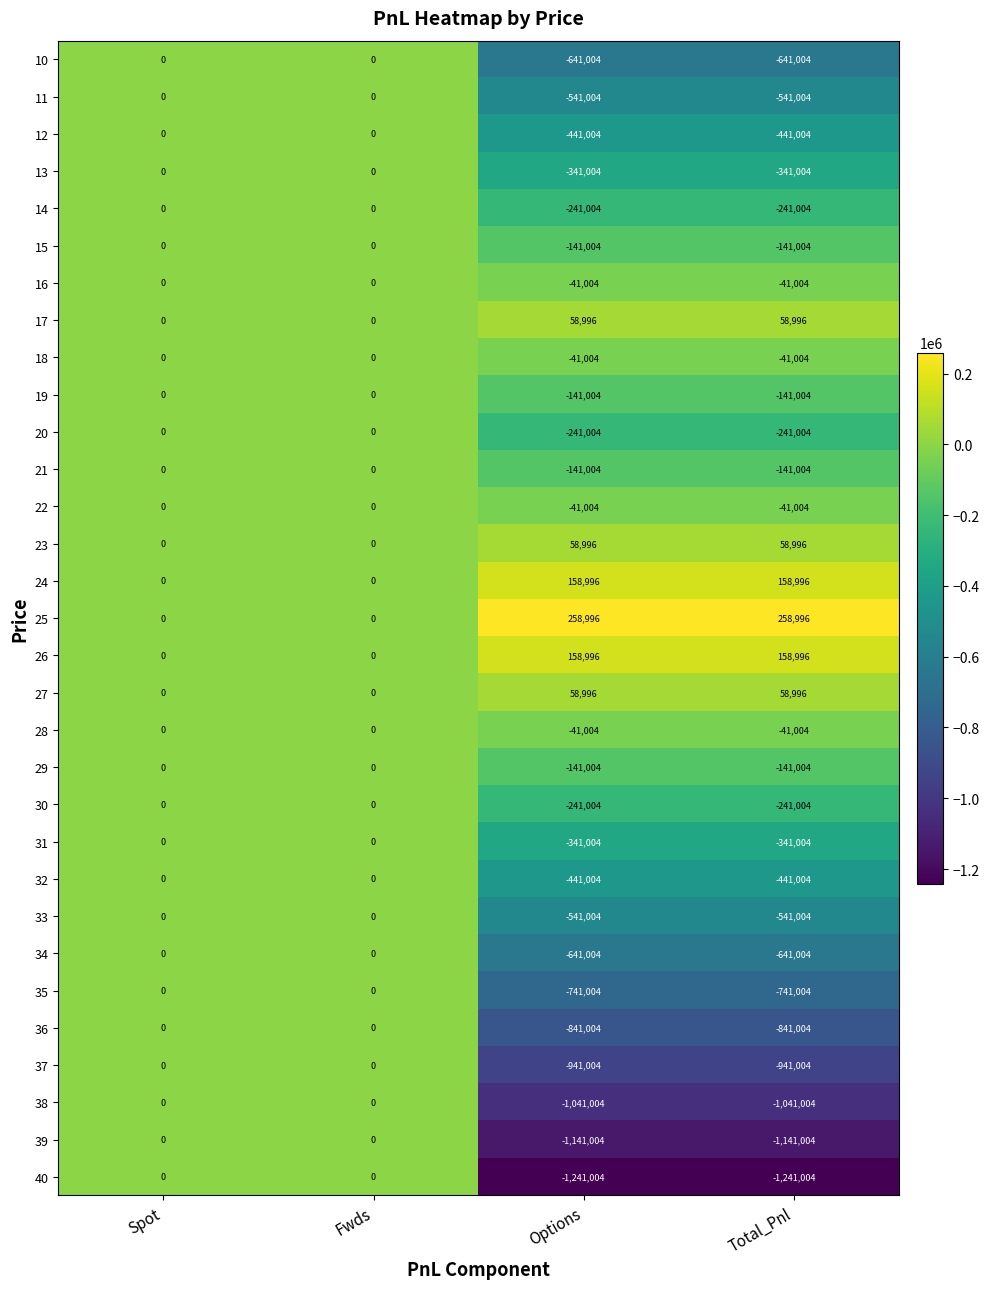

What is the sum of the 16 values at Options and Fwds?

-41004